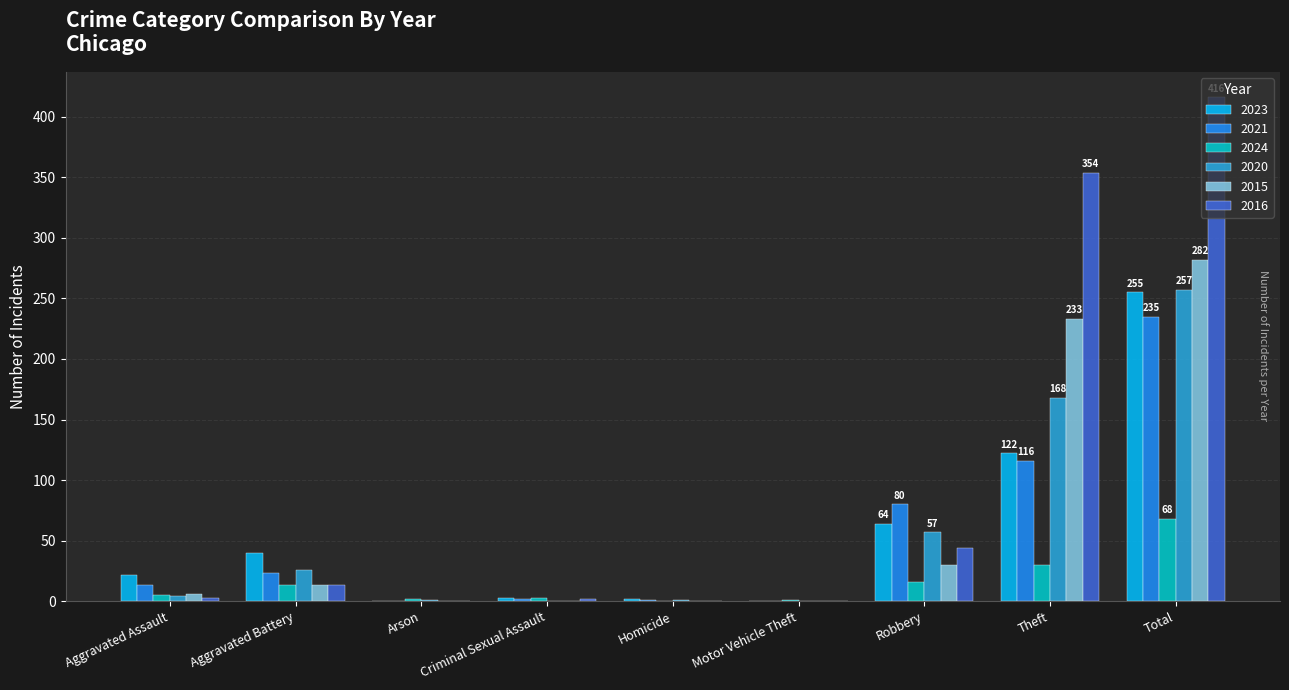

What is the spread (max minus min) of values at Robbery?

64